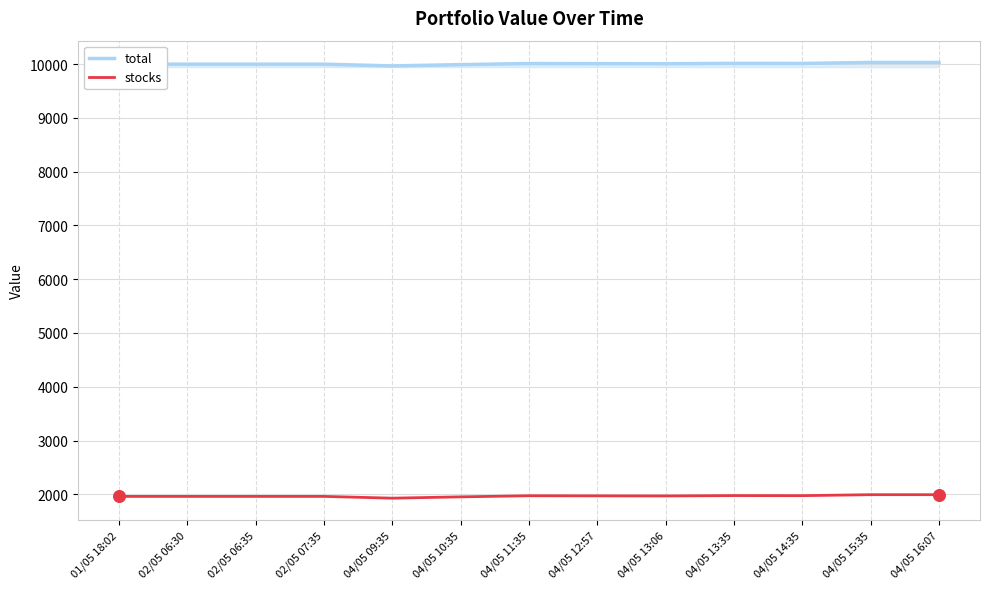

Is the value of total at 04/05 11:35 greater than the value of stocks at 04/05 13:35?

Yes